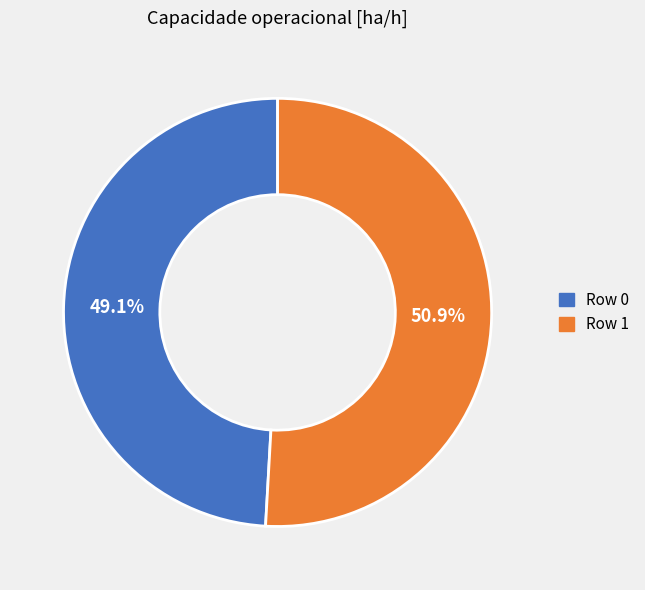

True or false: Row 1 accounts for 51% of the total.

True